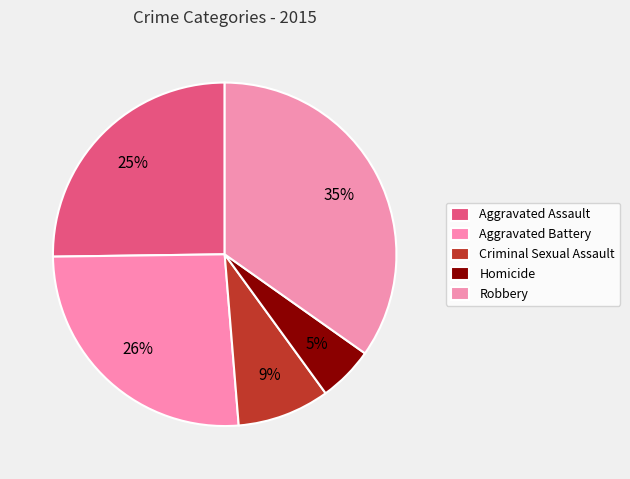

What percentage is NOT represented by Robbery?

65.2%